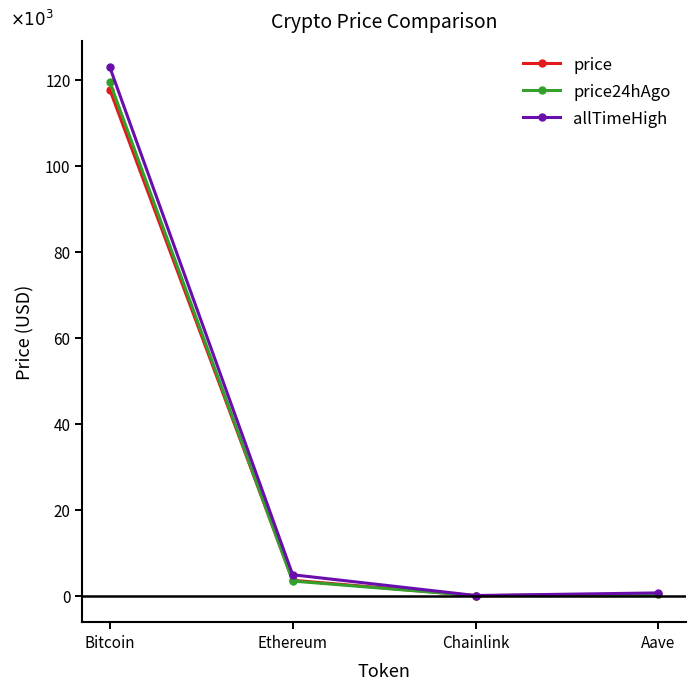

What are all the series names shown in the legend?

price, price24hAgo, allTimeHigh